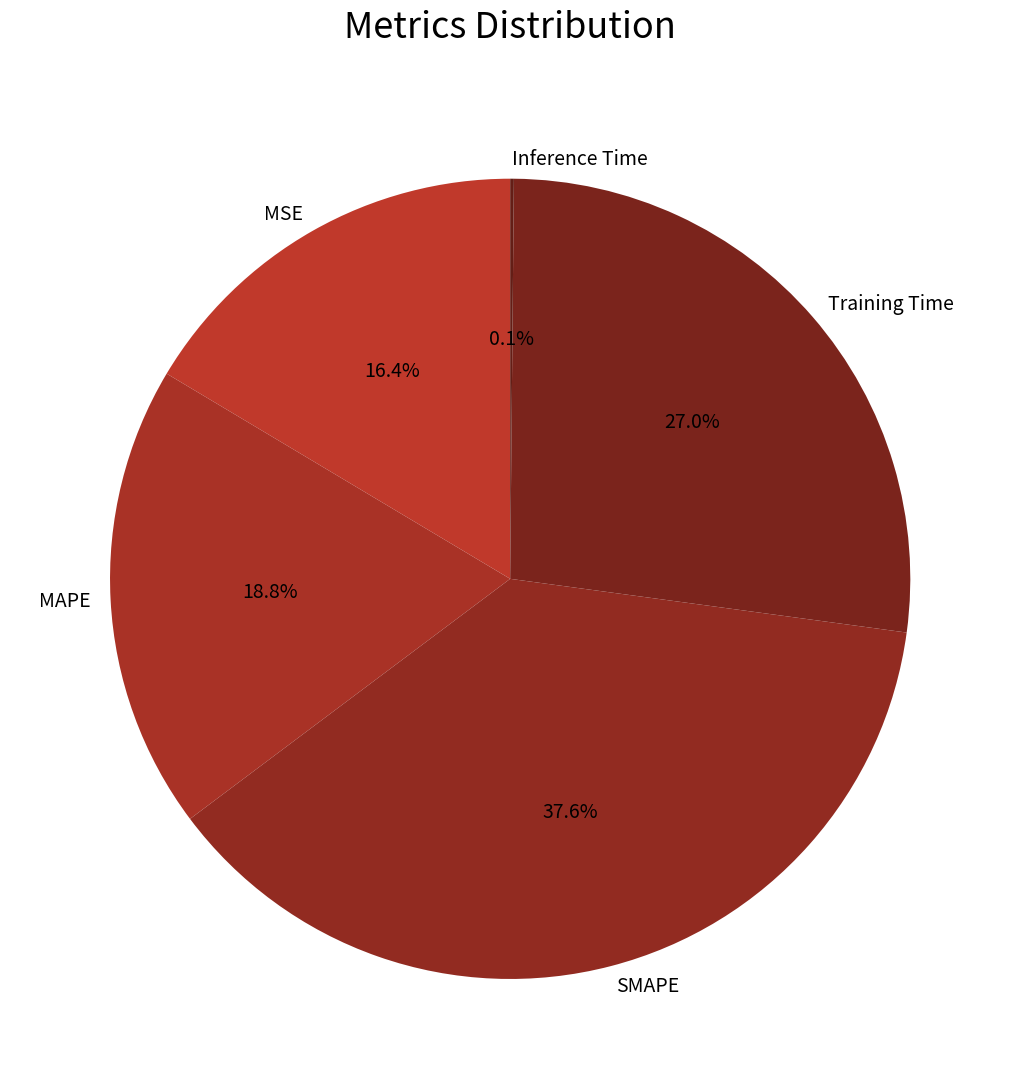

Is there a majority slice in this chart?

No